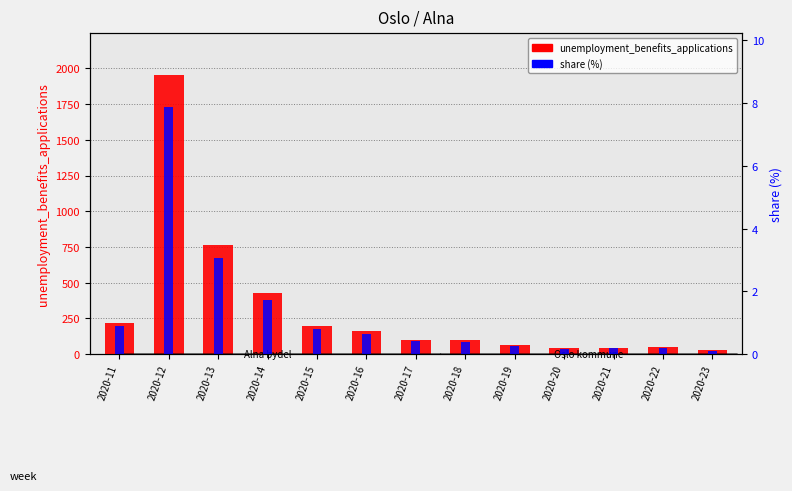

What is the average value of the unemployment_benefits_applications series?

318.8